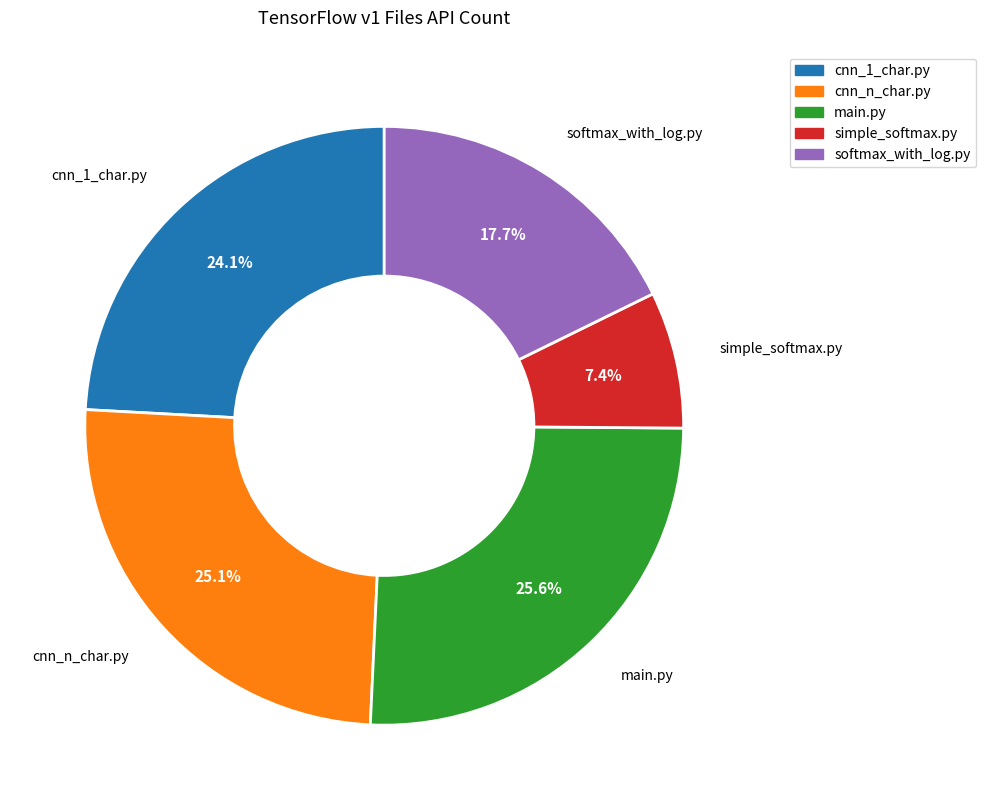

How many slices are in this pie chart?

5